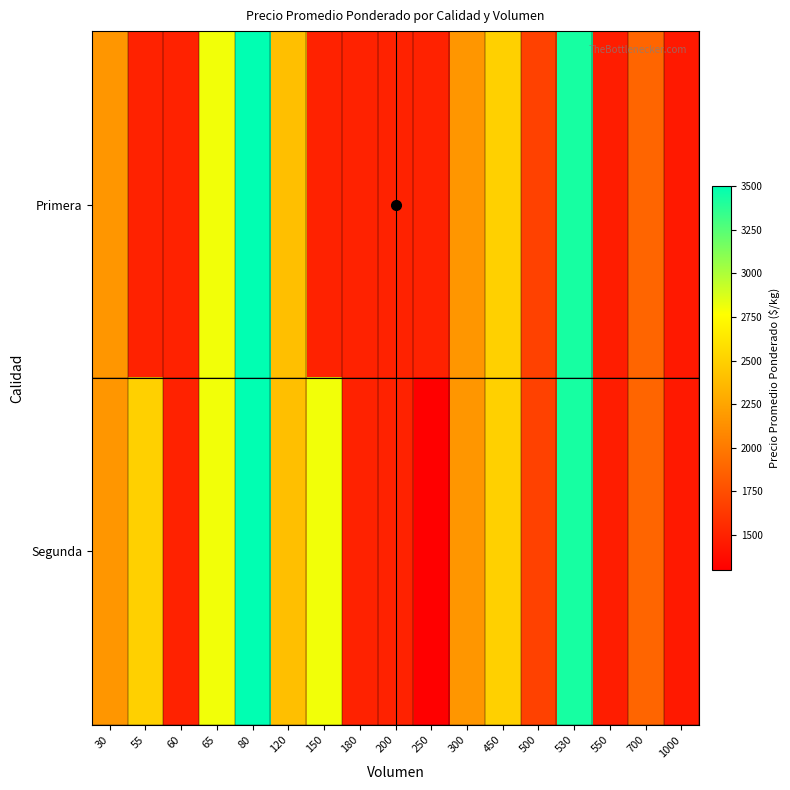

Reading right to left, extract all data points from this chart.

Primera: 1000=1450	700=1886	550=1473	530=3432	500=1680	450=2500	300=2167	250=1500	200=1500	180=1500	150=1500	120=2400	80=3500	65=2800	60=1500	55=1500	30=2167
Segunda: 1000=1450	700=1886	550=1473	530=3432	500=1680	450=2500	300=2167	250=1300	200=1500	180=1500	150=2800	120=2400	80=3500	65=2800	60=1500	55=2500	30=2167